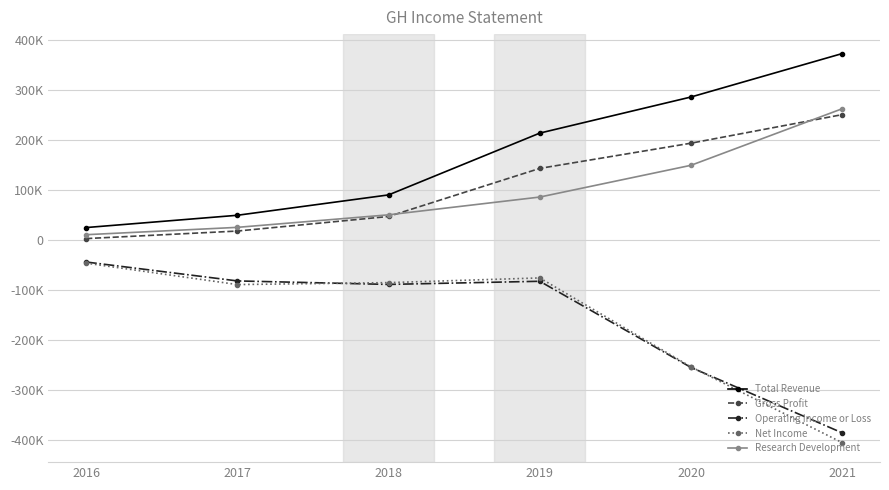

Does the chart display data point markers on the line(s)?

Yes